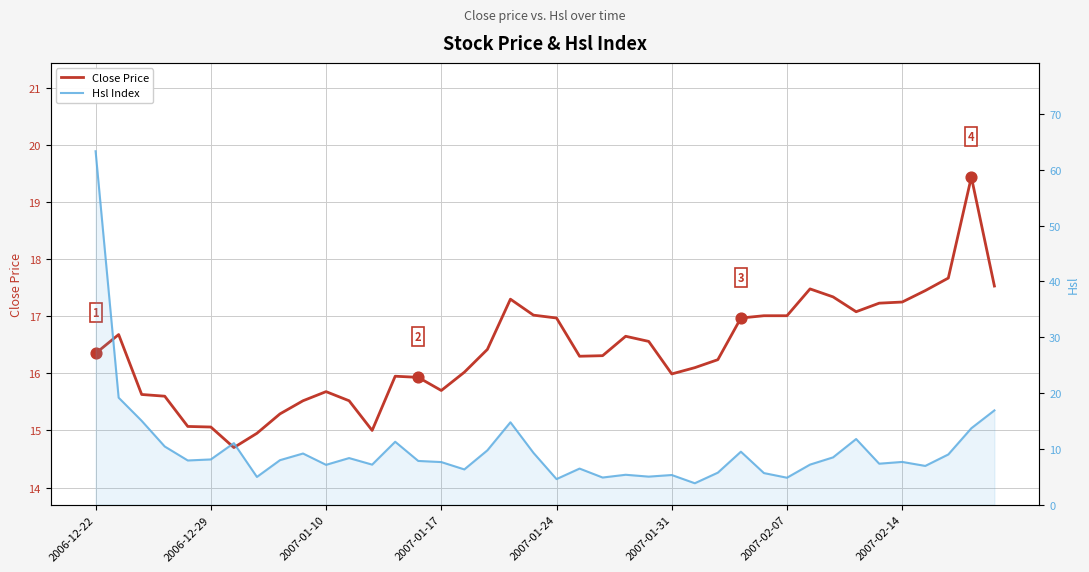

What are all the series names shown in the legend?

Close Price, Hsl Index